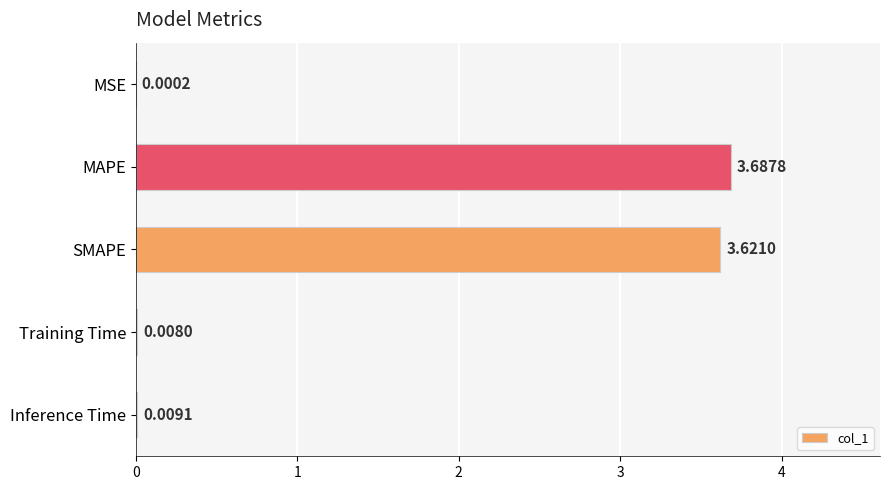

Count the number of data series in this chart.

1